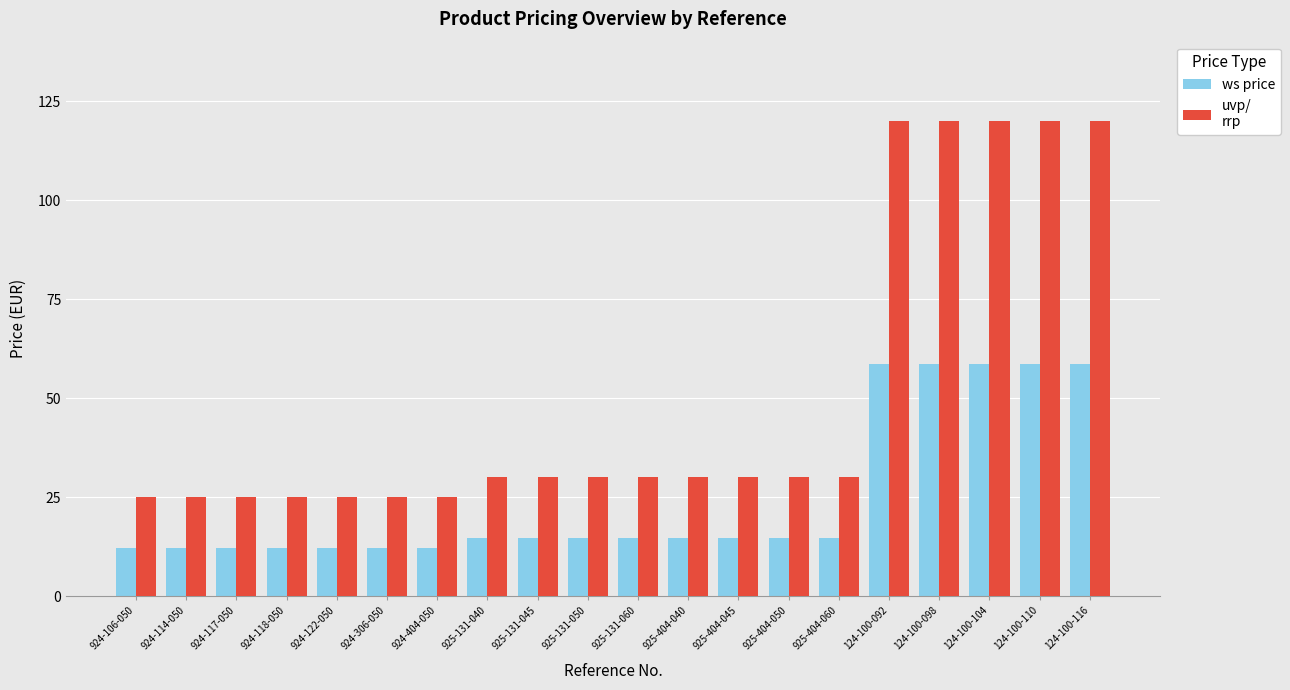

What is the total value across all series at 924-117-050?

37.1